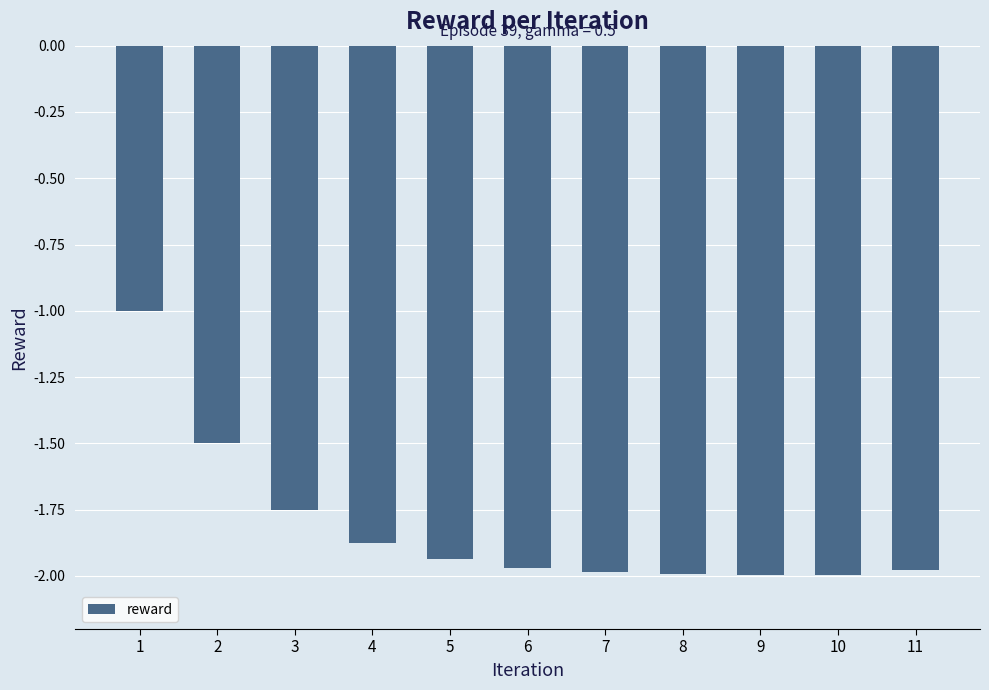

At which label is the value closest to -1?

1